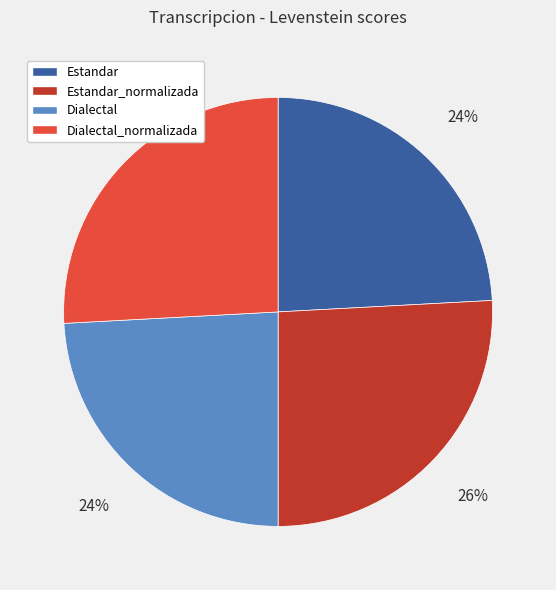

To the nearest percent, what is the difference between the largest and smallest slice percentages?

2%